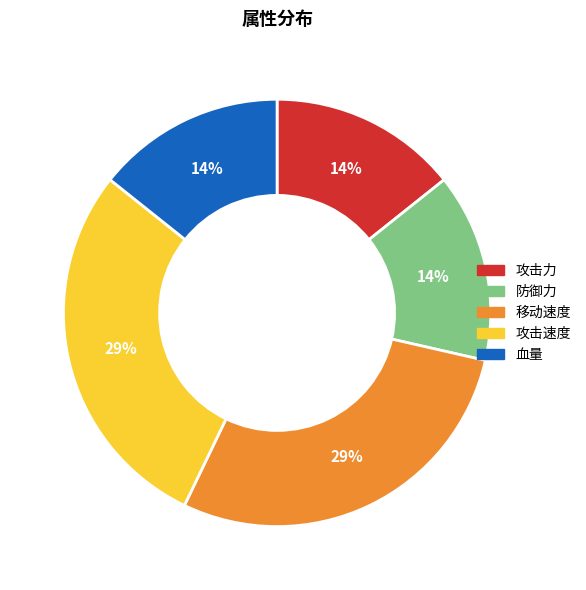

Count the number of slices in the pie.

5